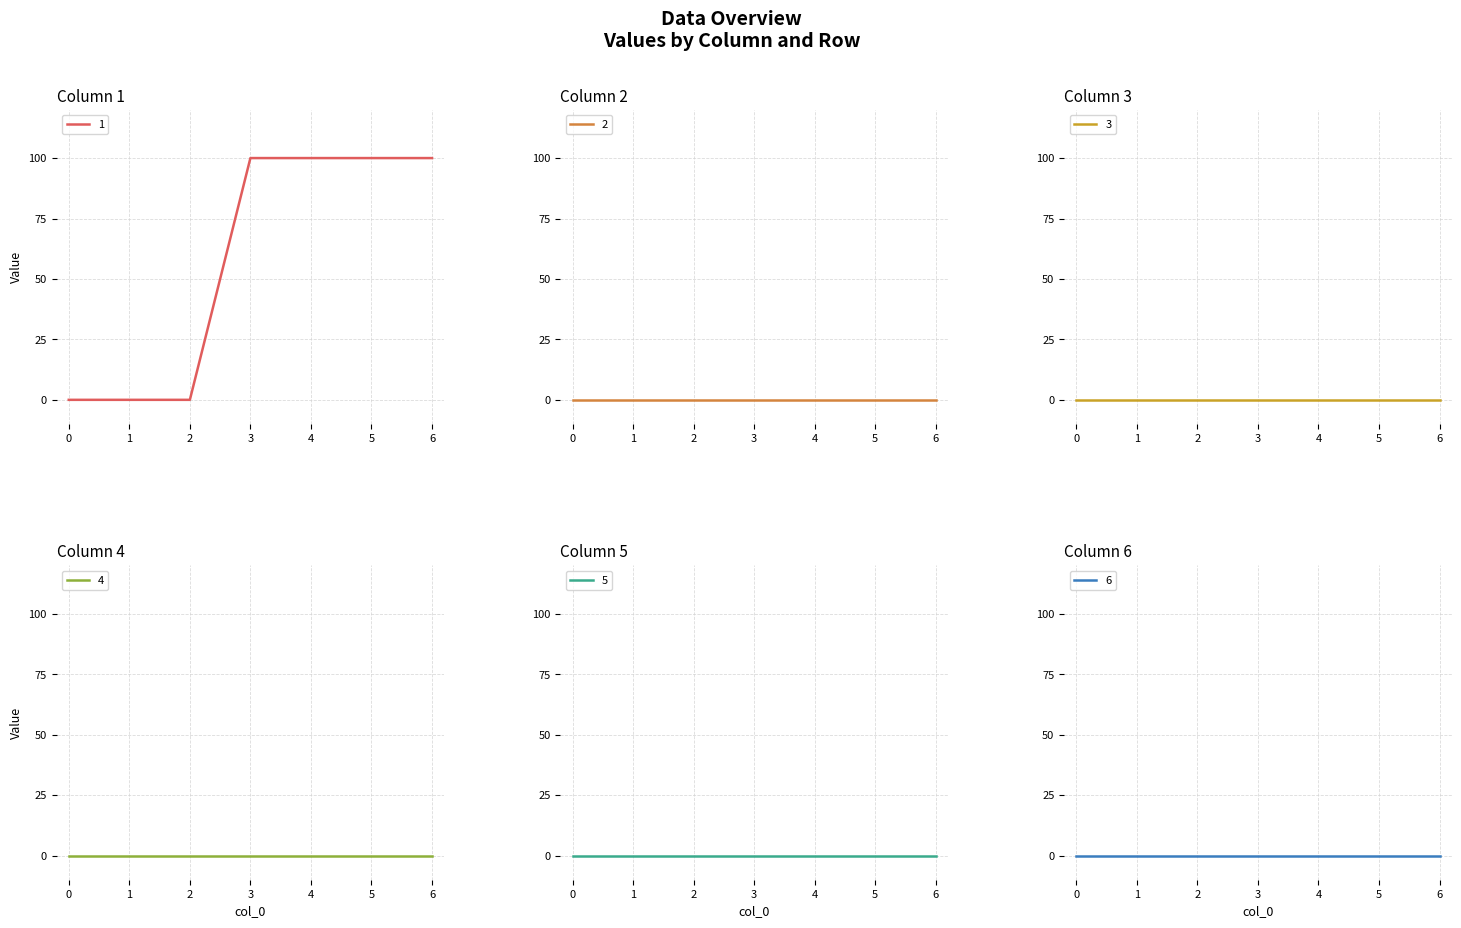

How many lines are shown in the chart?

6